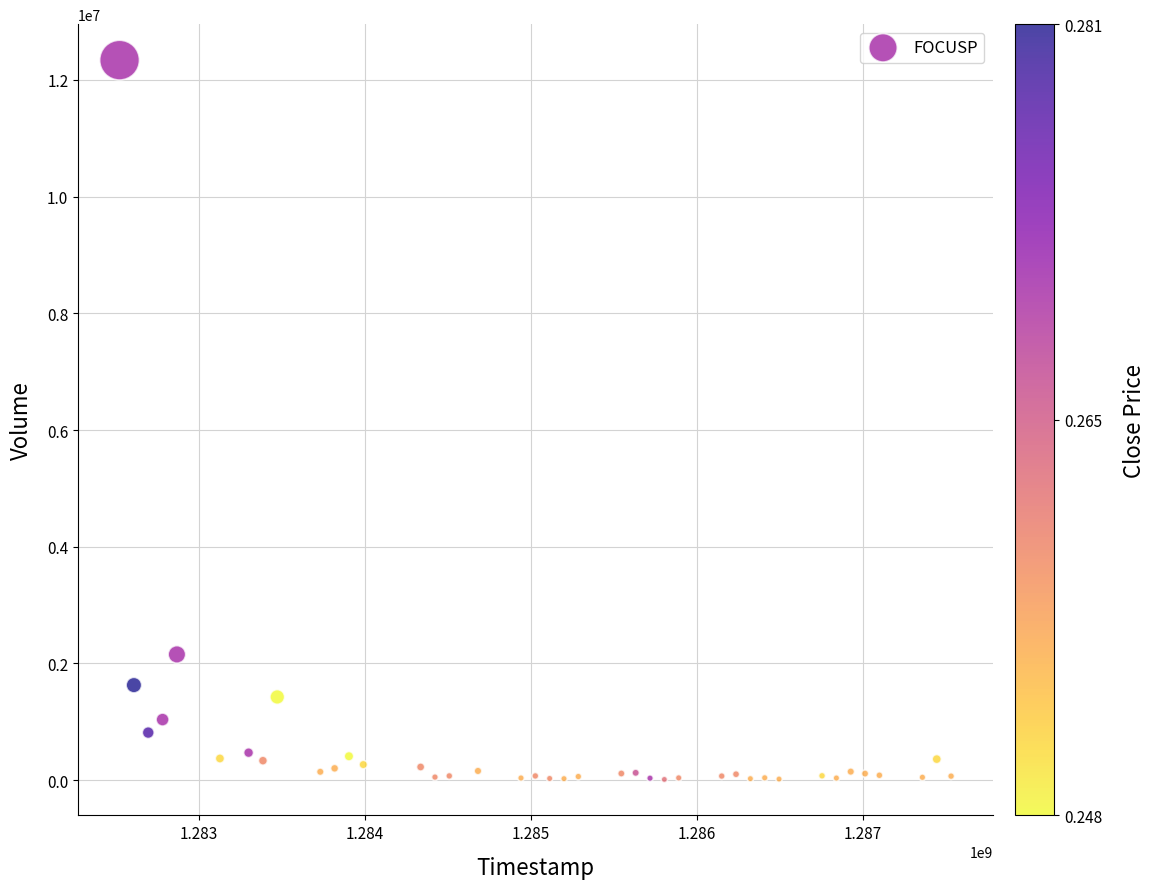

What Y value in the scatter plot is closest to 6176600?

2155600